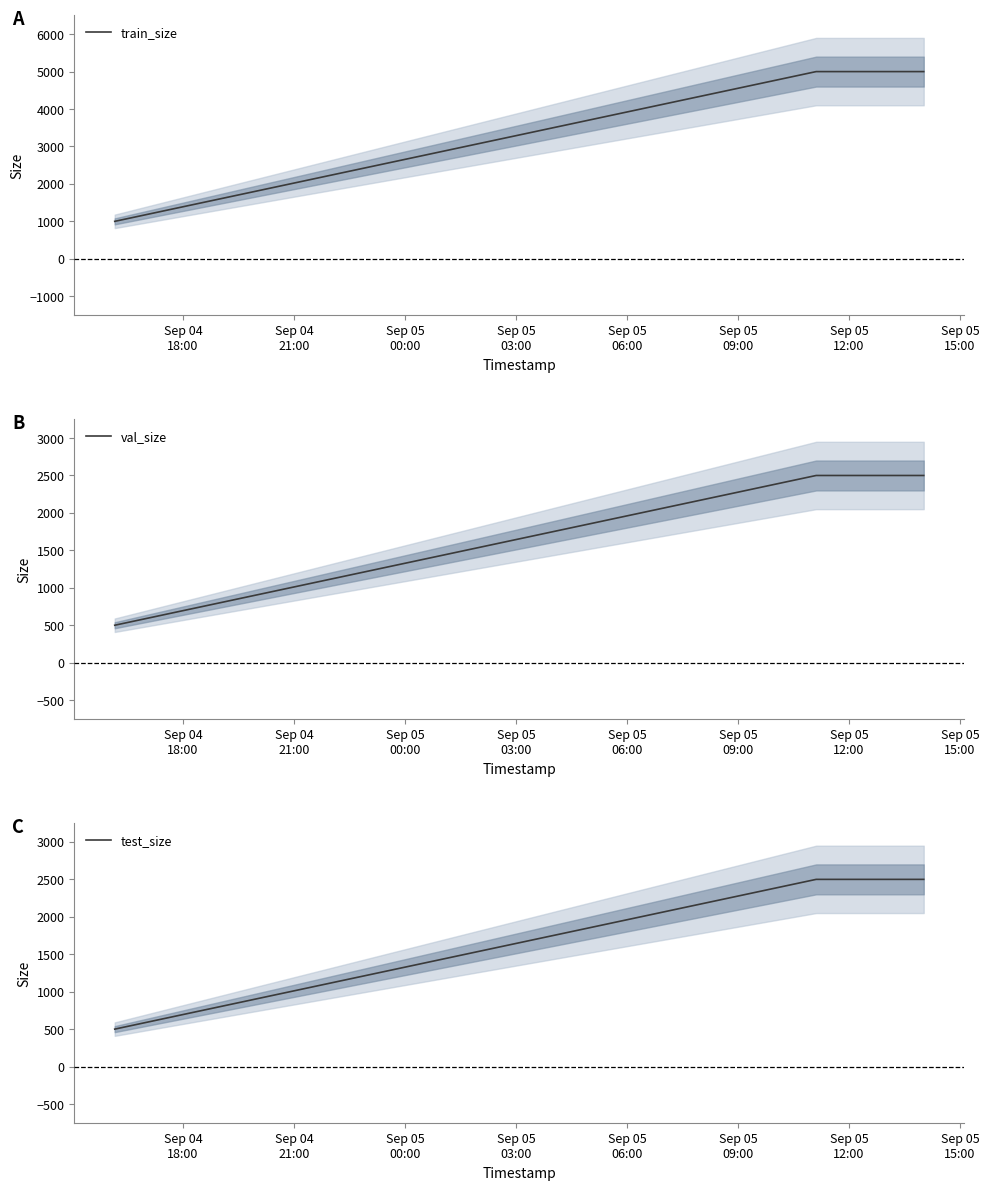

What is the greatest value displayed?

5000